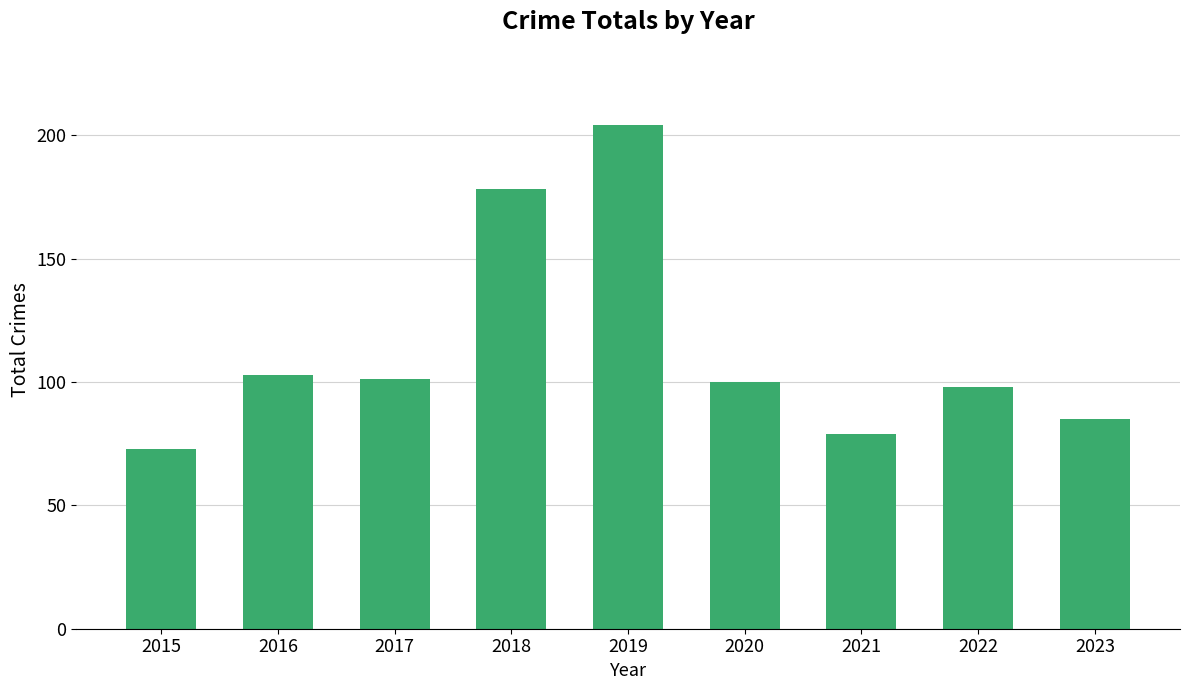

What is the difference between the maximum and minimum values?

131